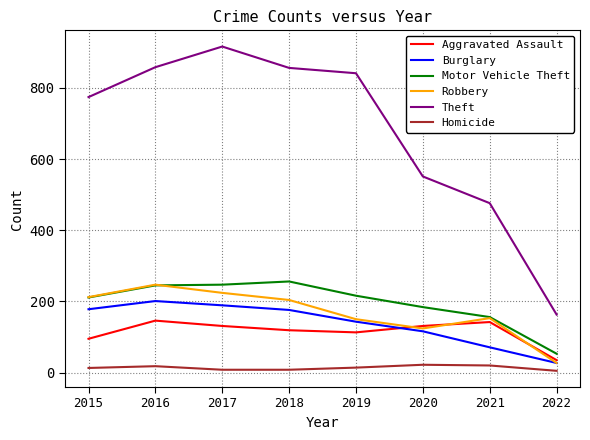

Which series has the largest range (max minus min)?

Theft